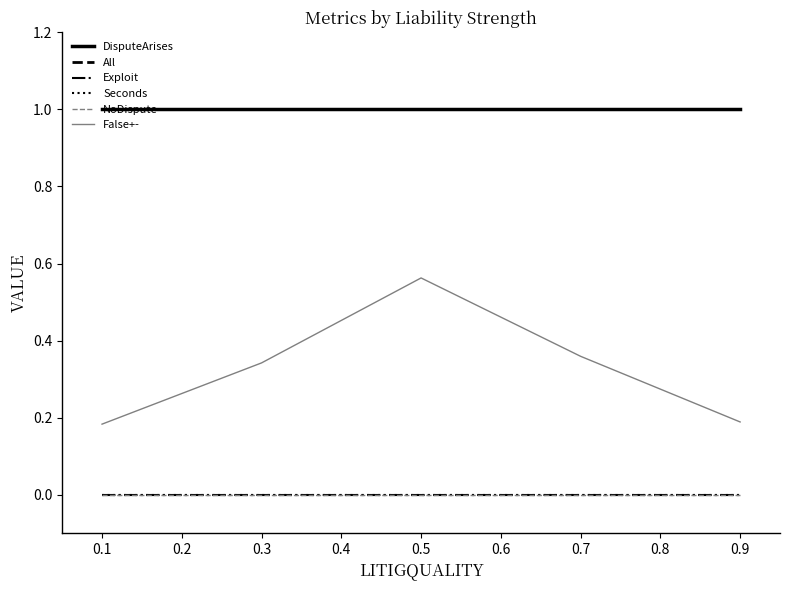

Is this an area chart (filled region under the line)?

No